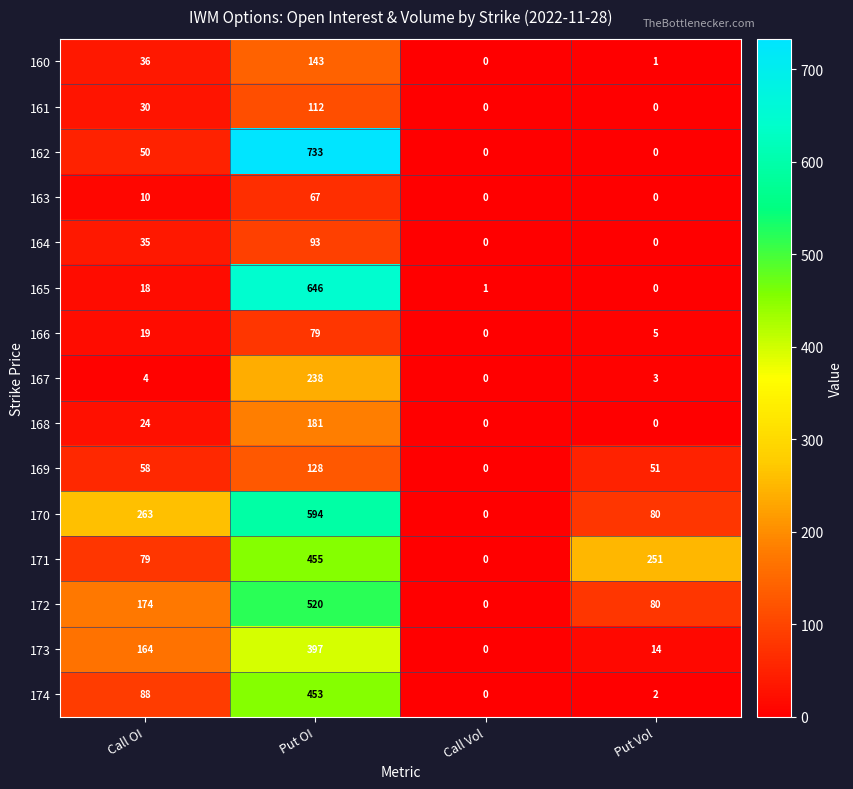

What is the greatest value displayed?

733